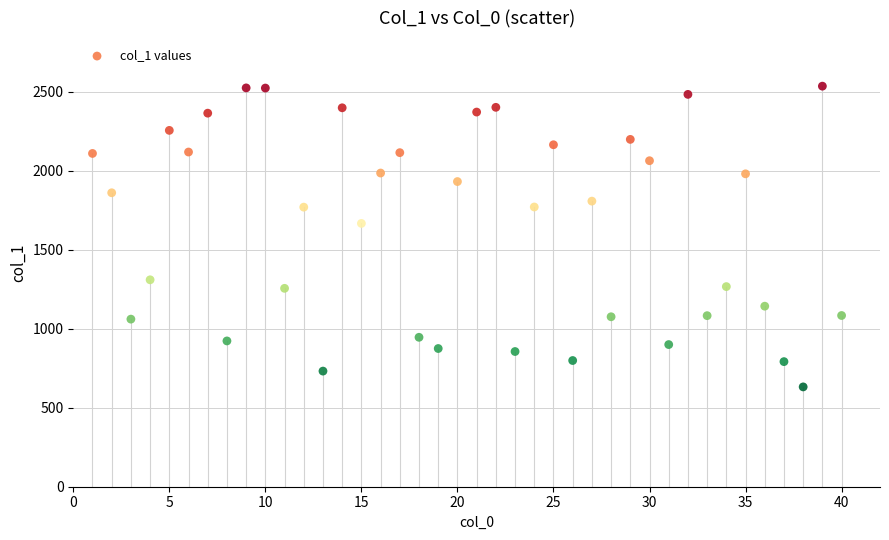

What Y value in the scatter plot is closest to 1584?

1667